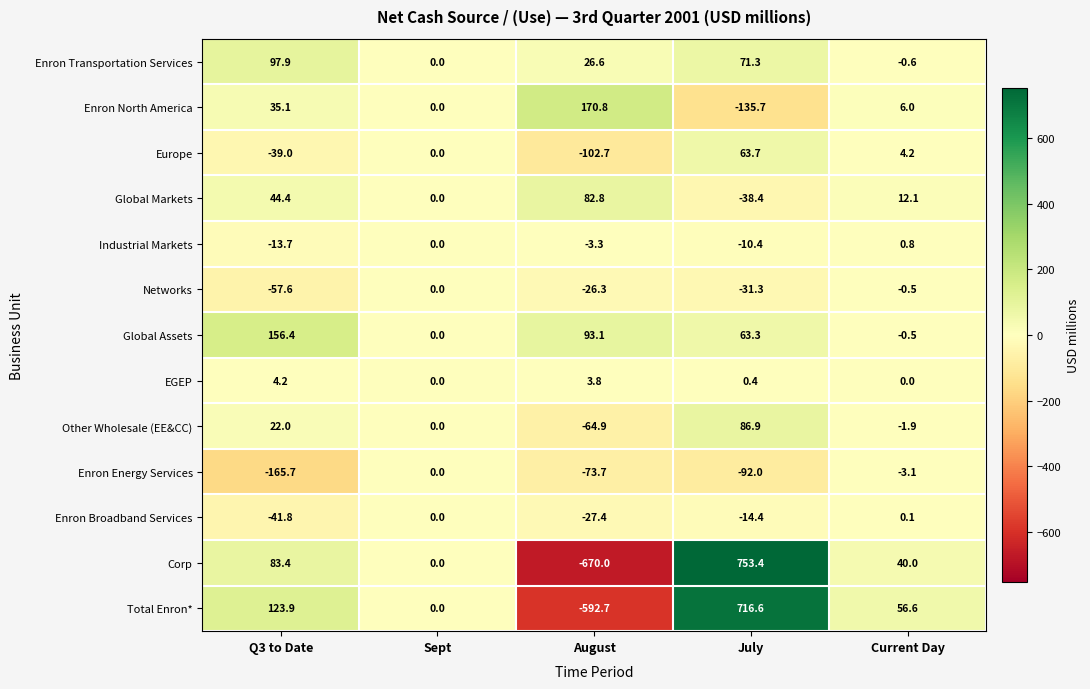

Count the number of categories in the chart.

5